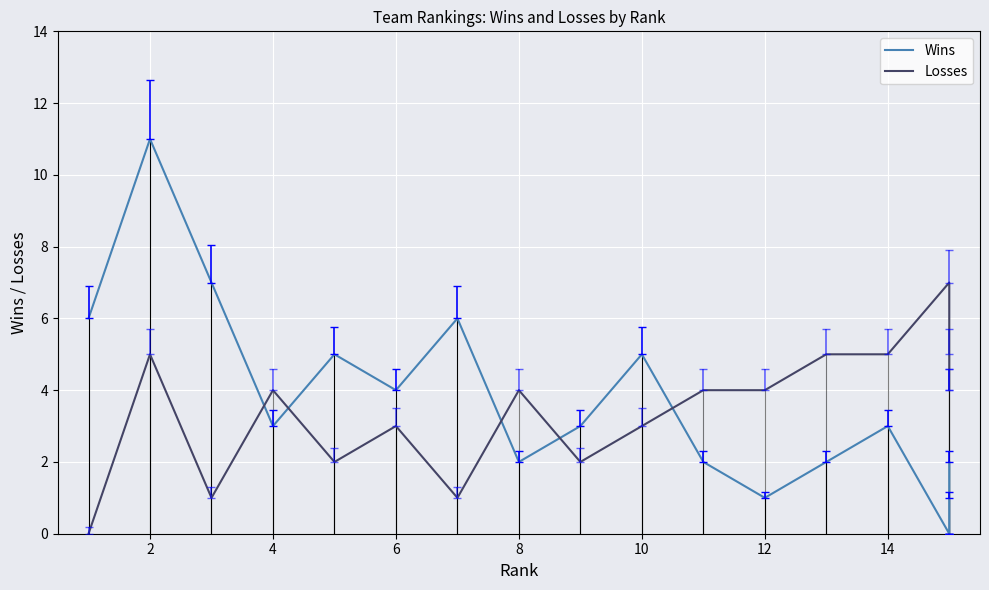

Where is Losses nearest to the value 3?

6